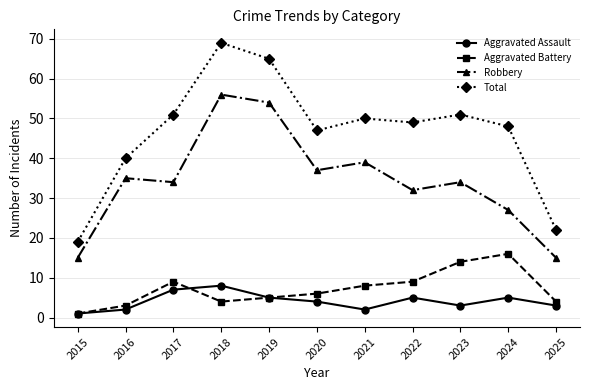

Is this an area chart (filled region under the line)?

No